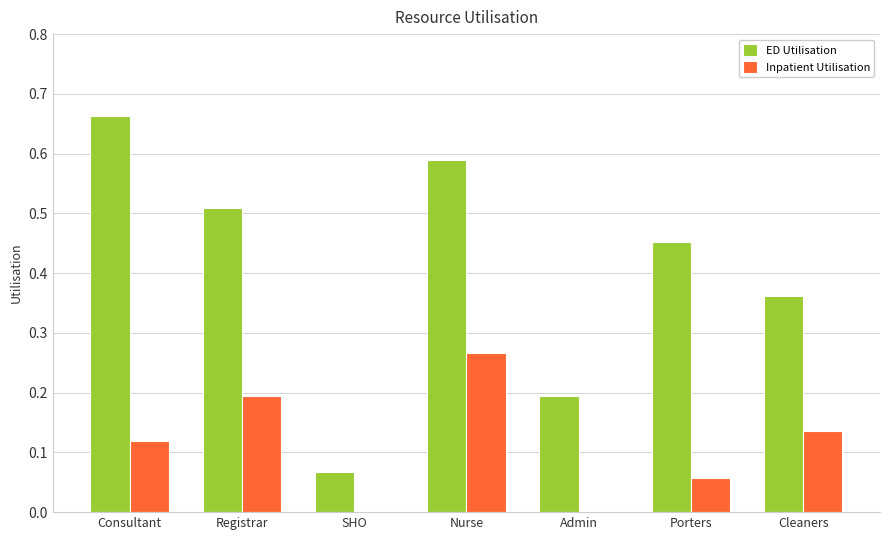

How many categories are shown in the chart?

7